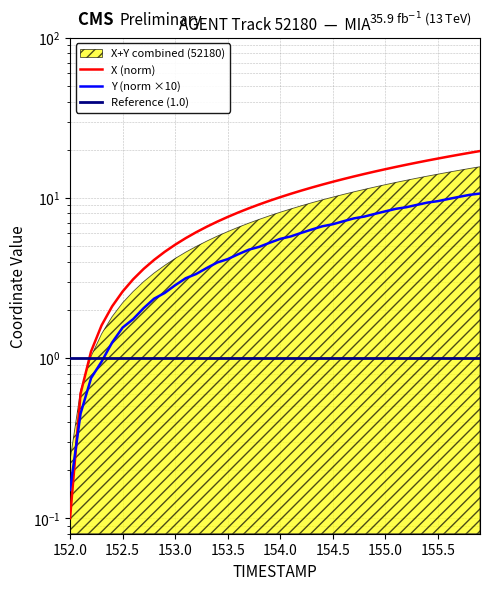

How many intersections are there between Y and X?

1